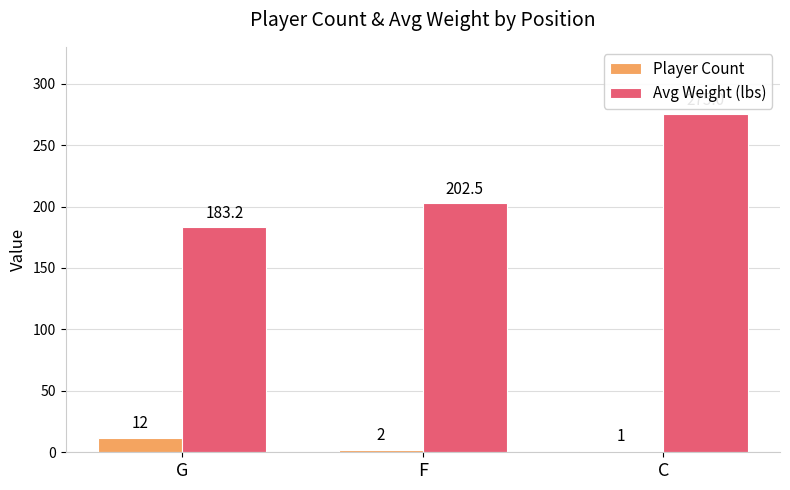

The value of Avg Weight (lbs) at G is 183.2. True or false?

True